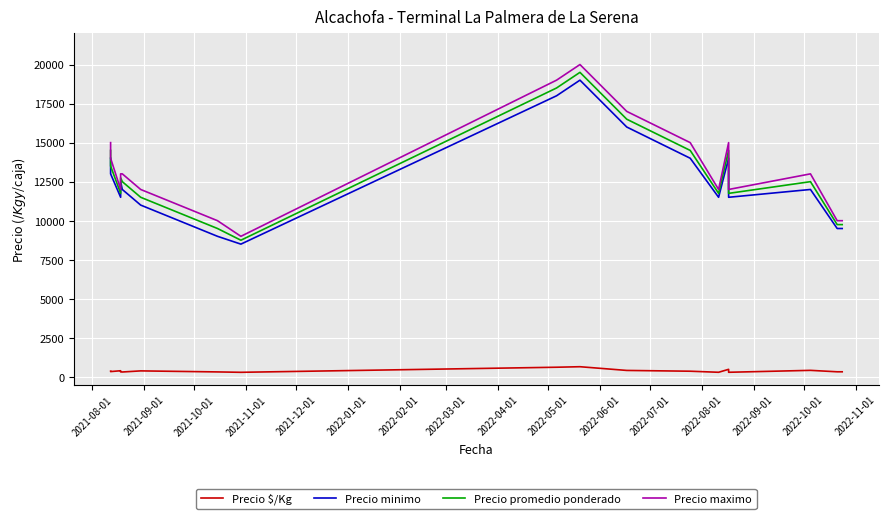

What is the difference between the second highest and minimum values in the Precio promedio ponderado series?

9750